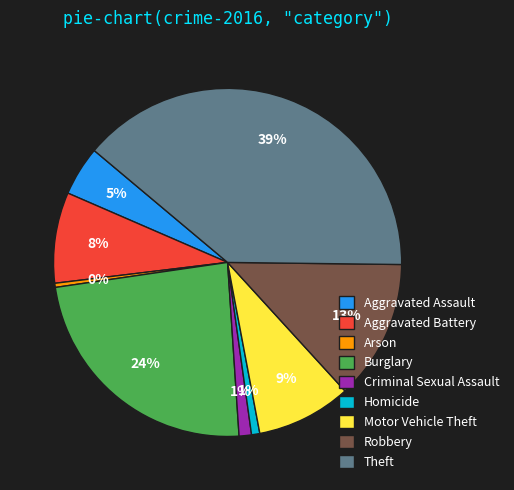

To the nearest percent, what is the average slice percentage?

11%